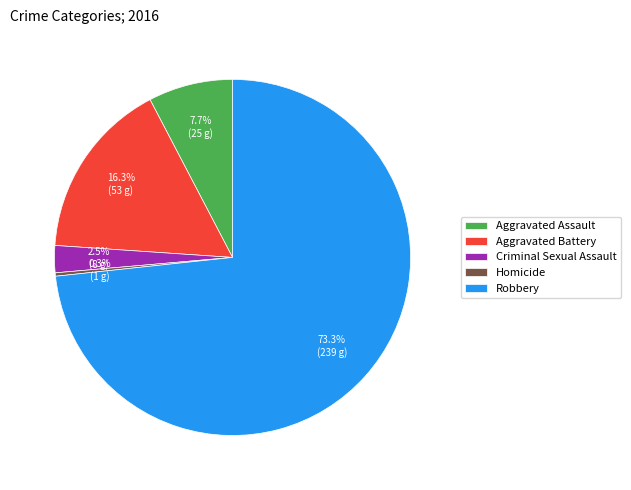

How many slices are in this pie chart?

5